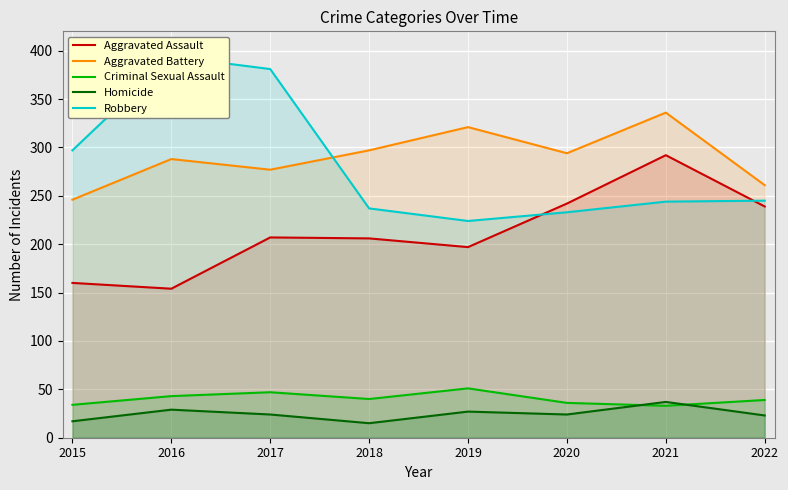

Is it true that Homicide equals 9 at 2019?

False